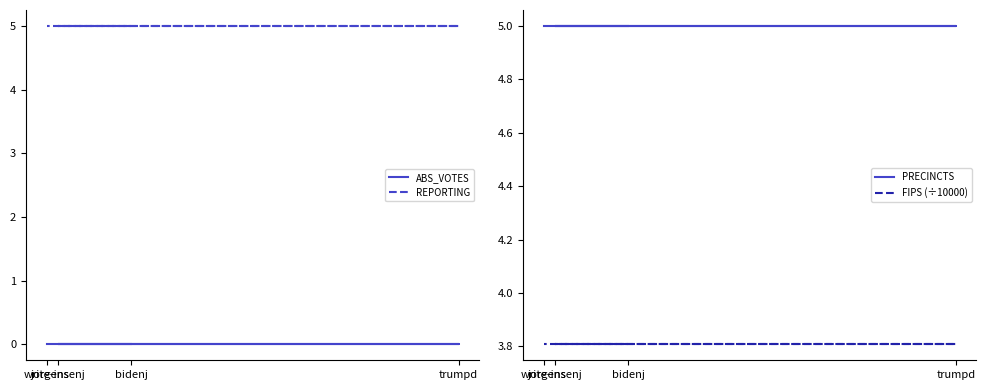

True or false: PRECINCTS has a value of 5.0 at jorgensenj.

True